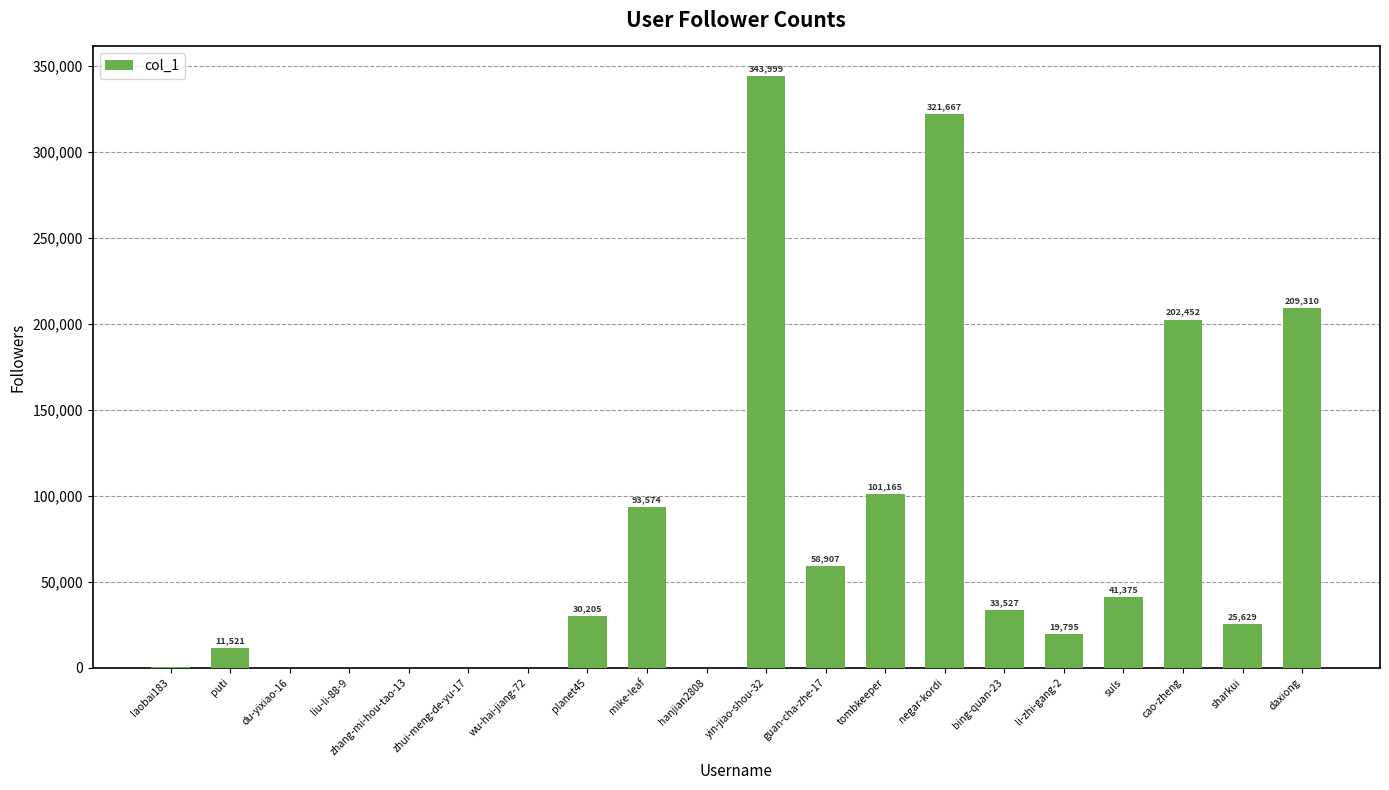

Read the value at sharkui, to the nearest 100.

25600